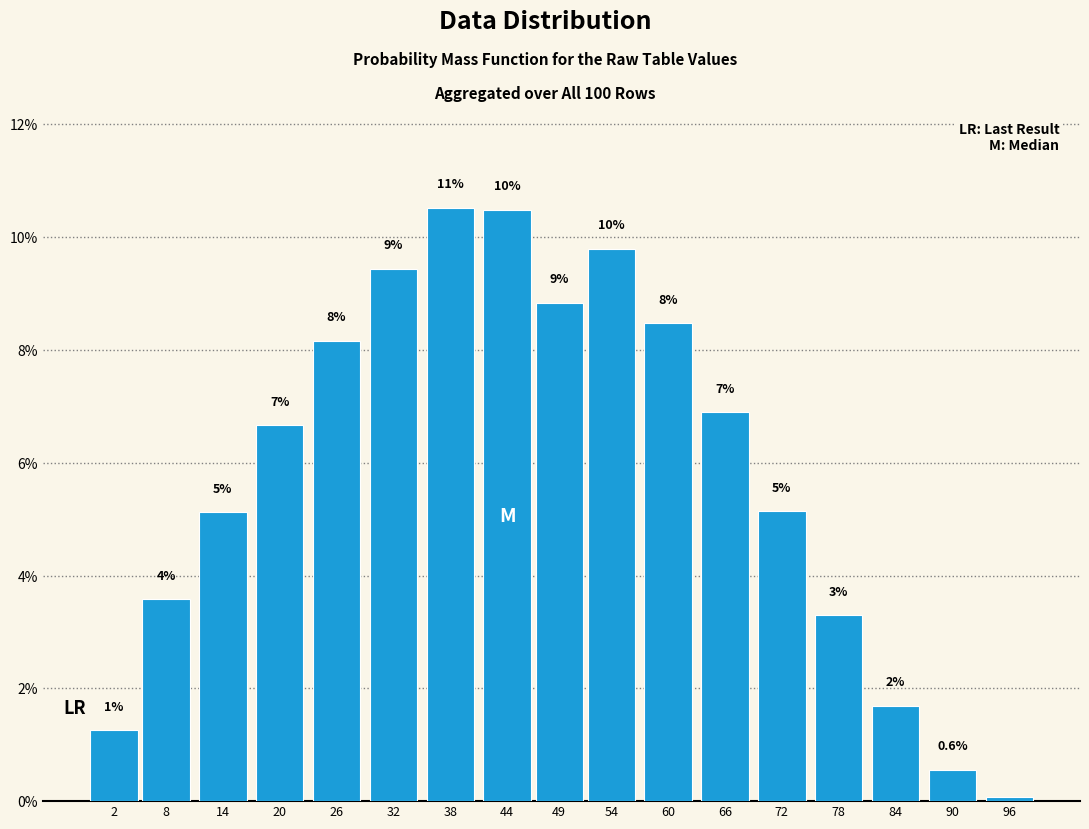

How many bars are there in total?

17